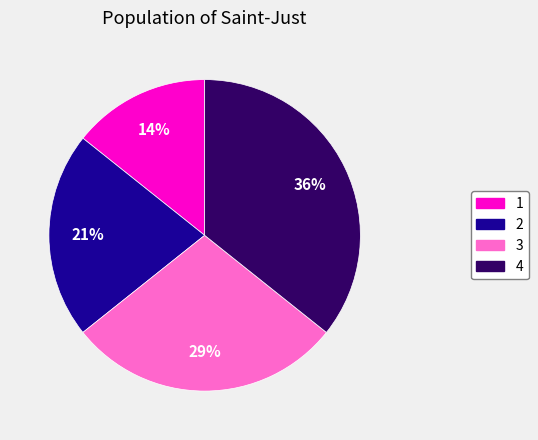

Which category has the biggest portion of the pie?

4